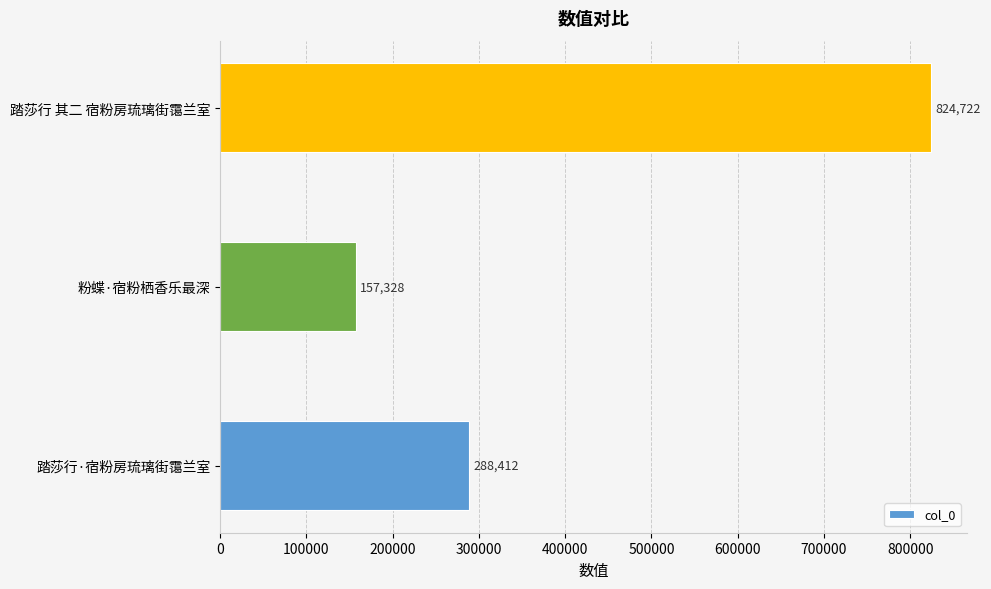

What is the ratio of the value at 踏莎行·宿粉房琉璃街霭兰室 to the value at 踏莎行 其二 宿粉房琉璃街霭兰室?

0.3